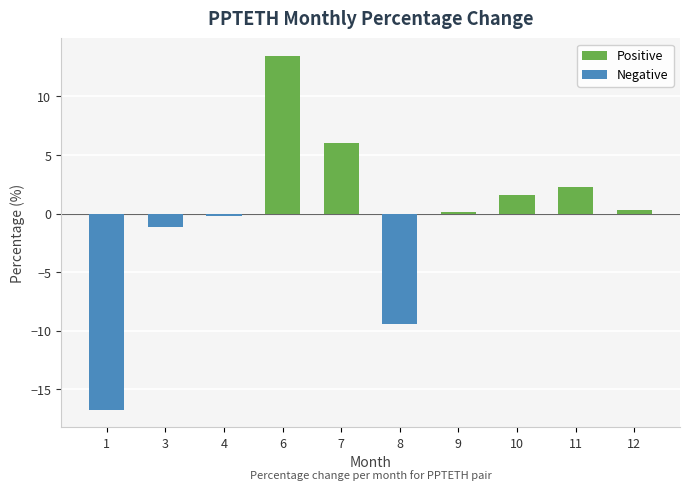

At which label does the data first exceed 0?

6